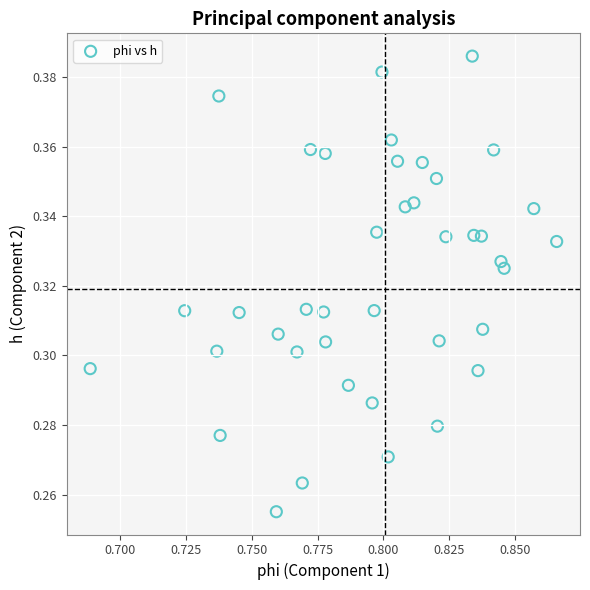

How many data points are displayed?

40